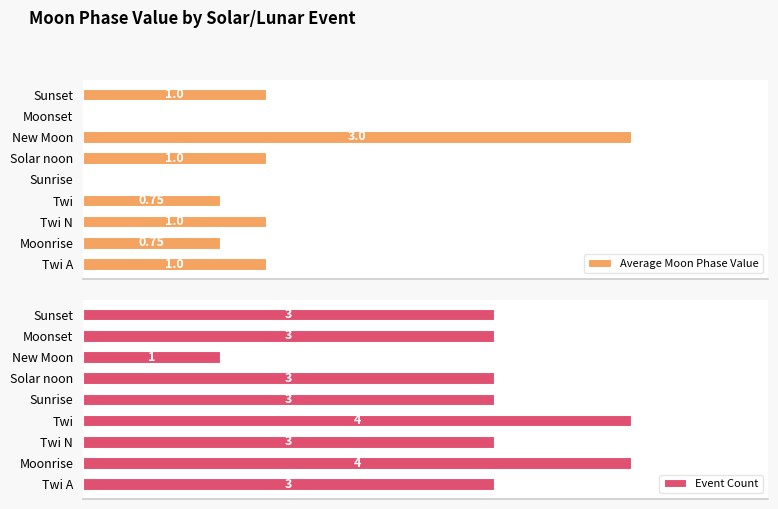

What is the value of the Average Moon Phase Value bar at the 9th from the left?

1.0